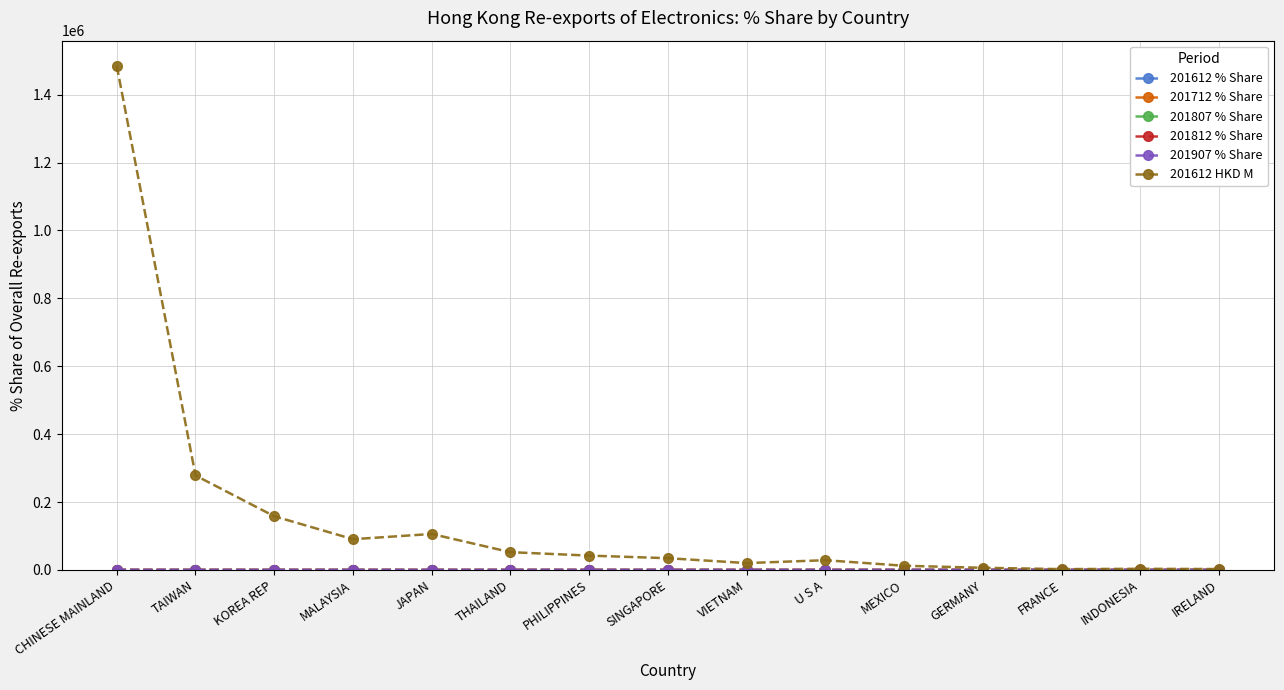

What is the total value across all series at MEXICO?

12391.9